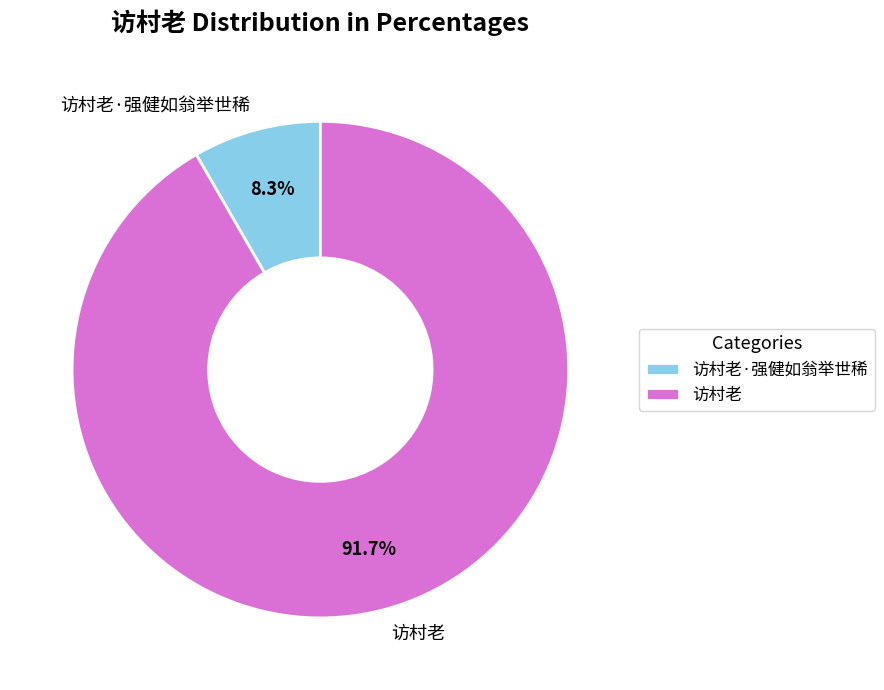

Rank the categories by value from highest to lowest.

访村老, 访村老·强健如翁举世稀